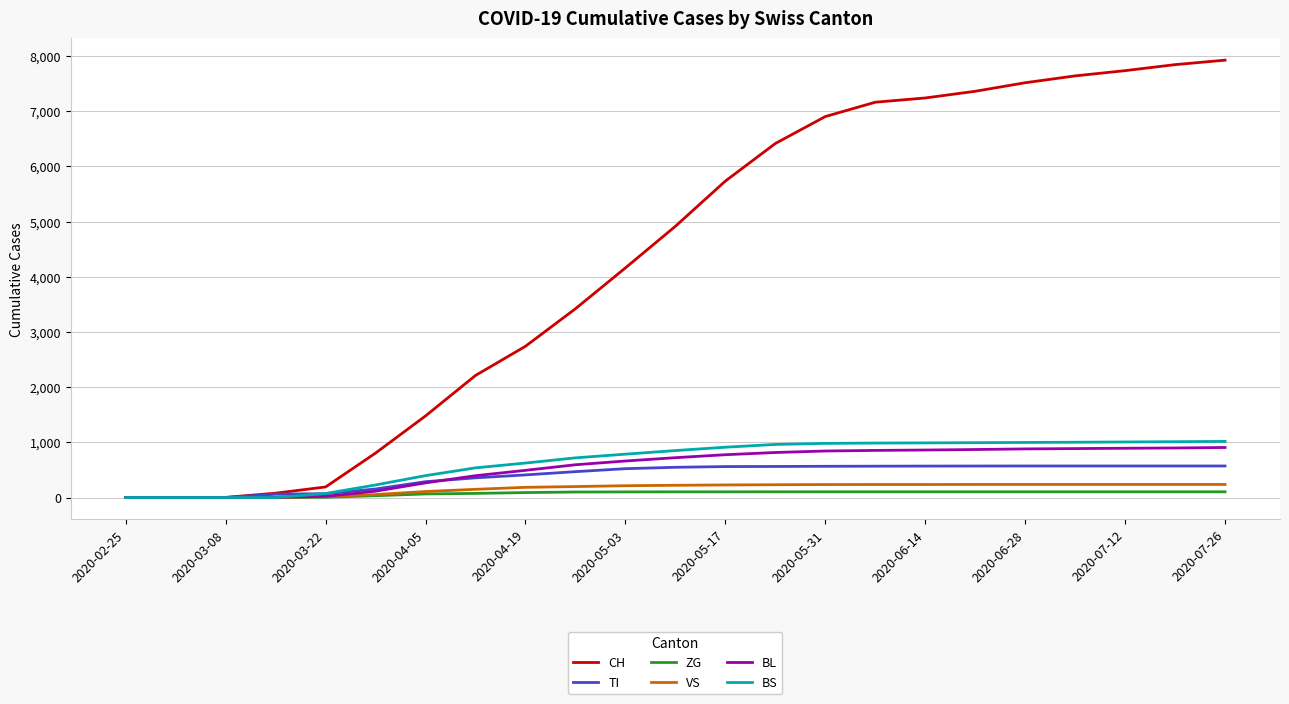

What is the highest value of the CH series?

7925